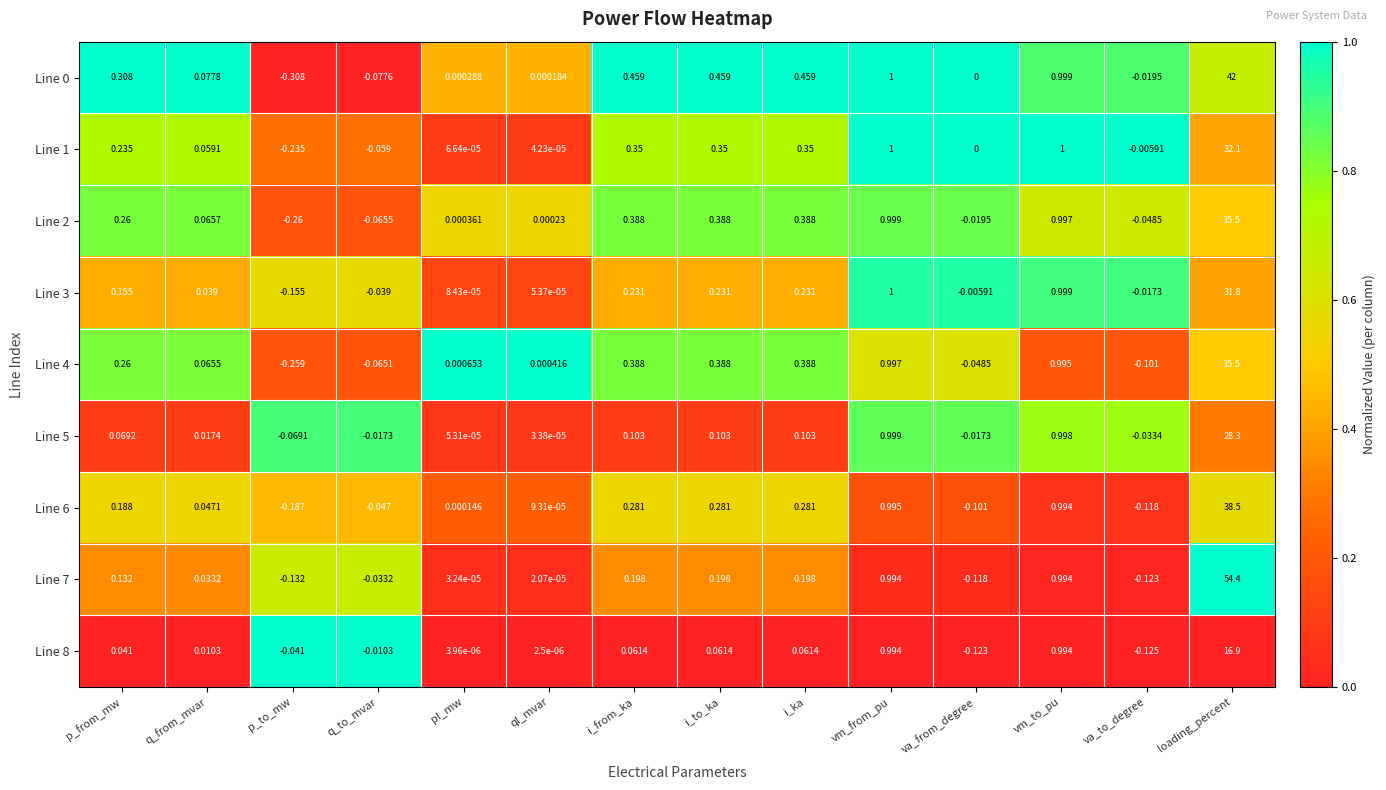

Which category has the lowest value across all series?

p_to_mw